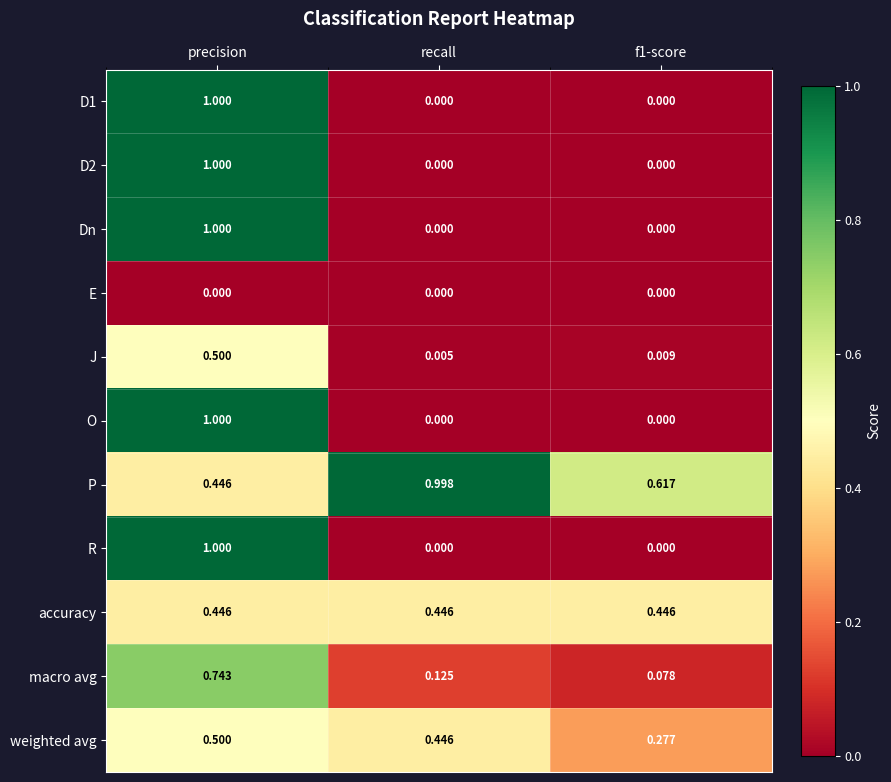

Between recall and f1-score, which series saw the biggest shift?

P